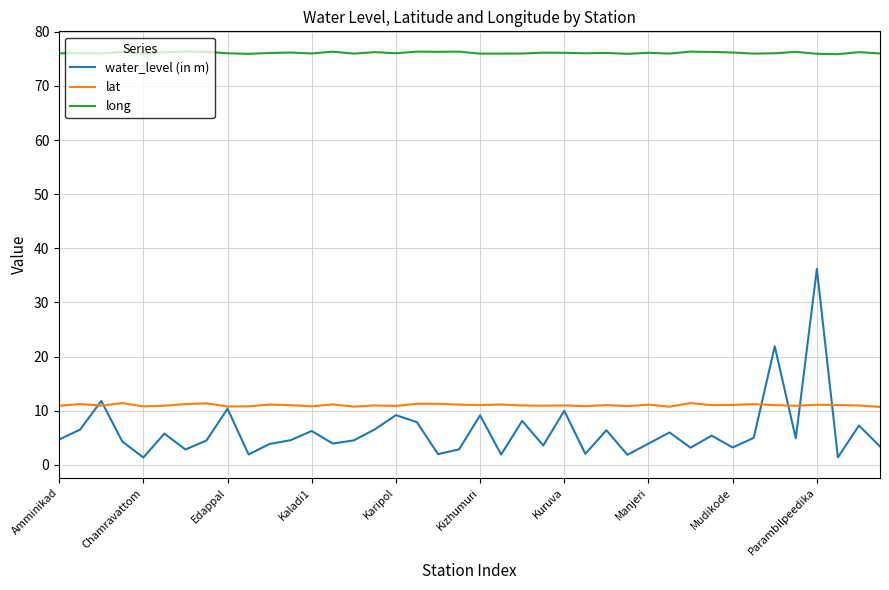

Which series has the largest total across all categories?

long